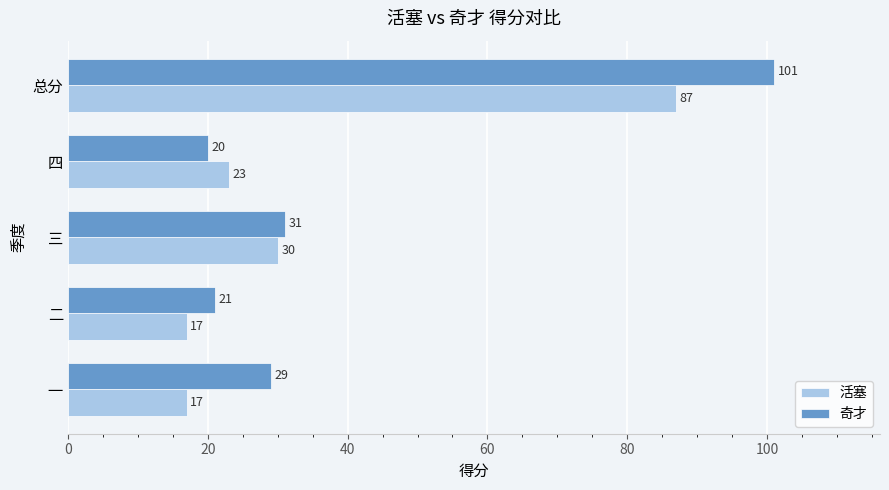

Count the number of data series in this chart.

2